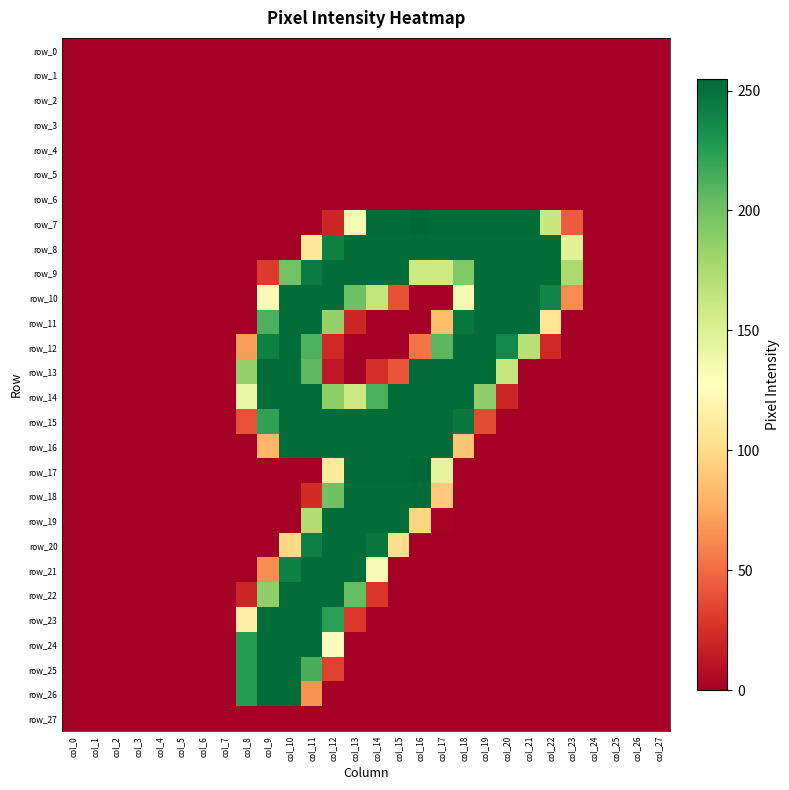

Which series has the largest total across all categories?

row_9